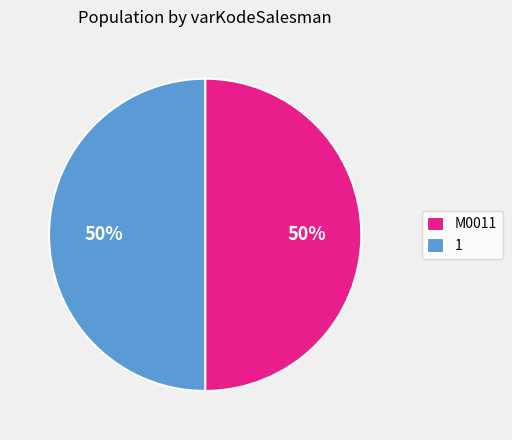

The 1 slice represents 42% of the pie. True or false?

False